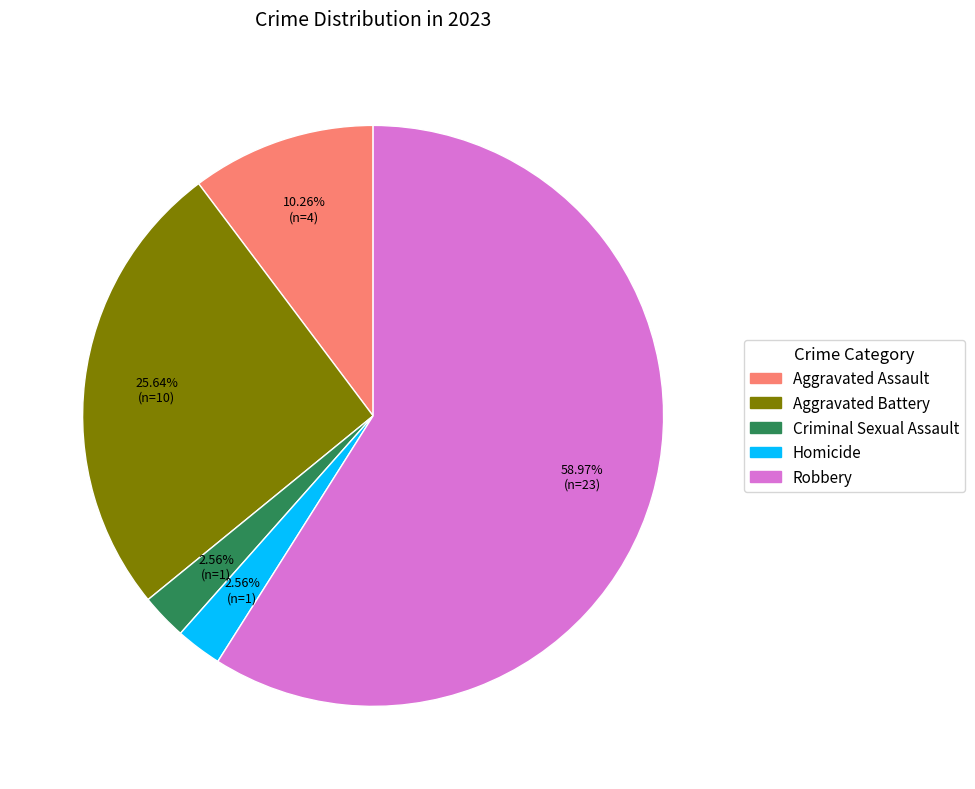

Which category has the biggest portion of the pie?

Robbery